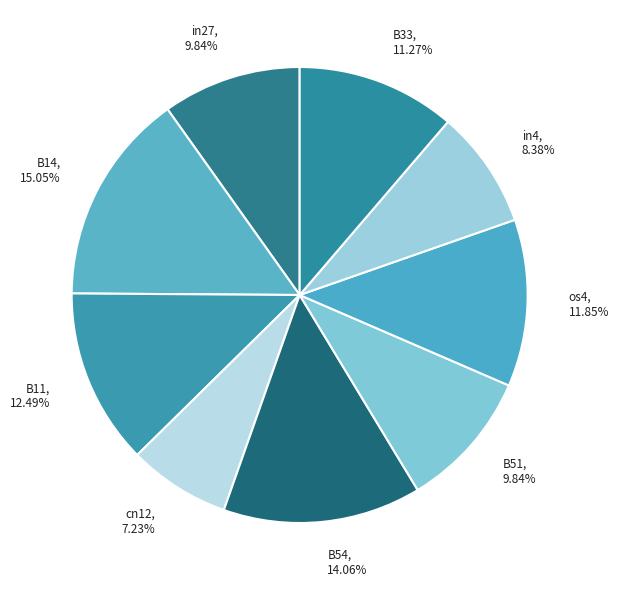

Which category has the biggest portion of the pie?

B14